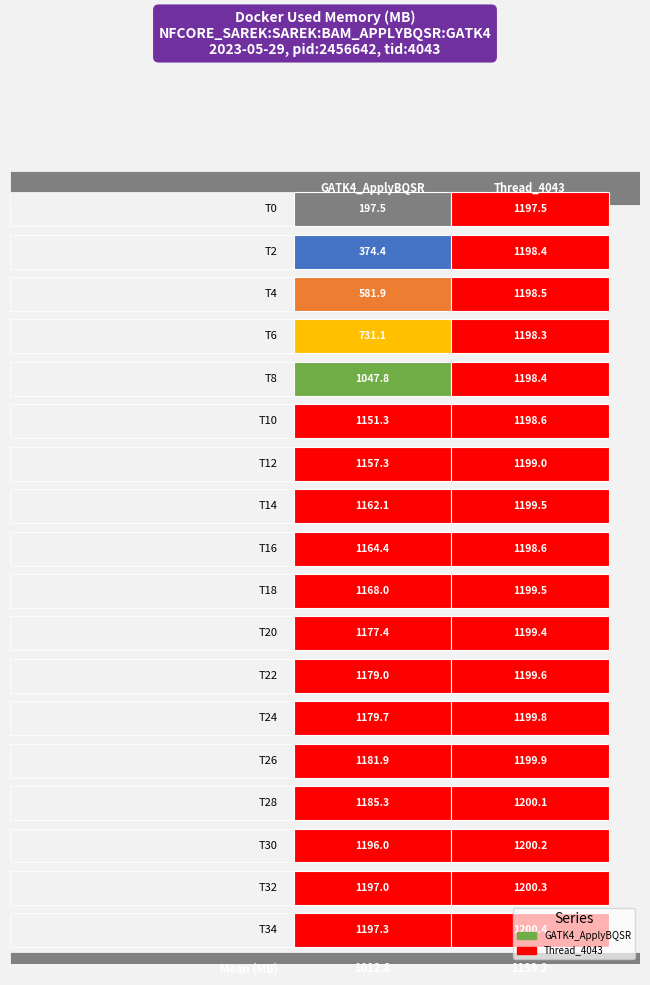

What is the total value across all series at 3?

1929.4